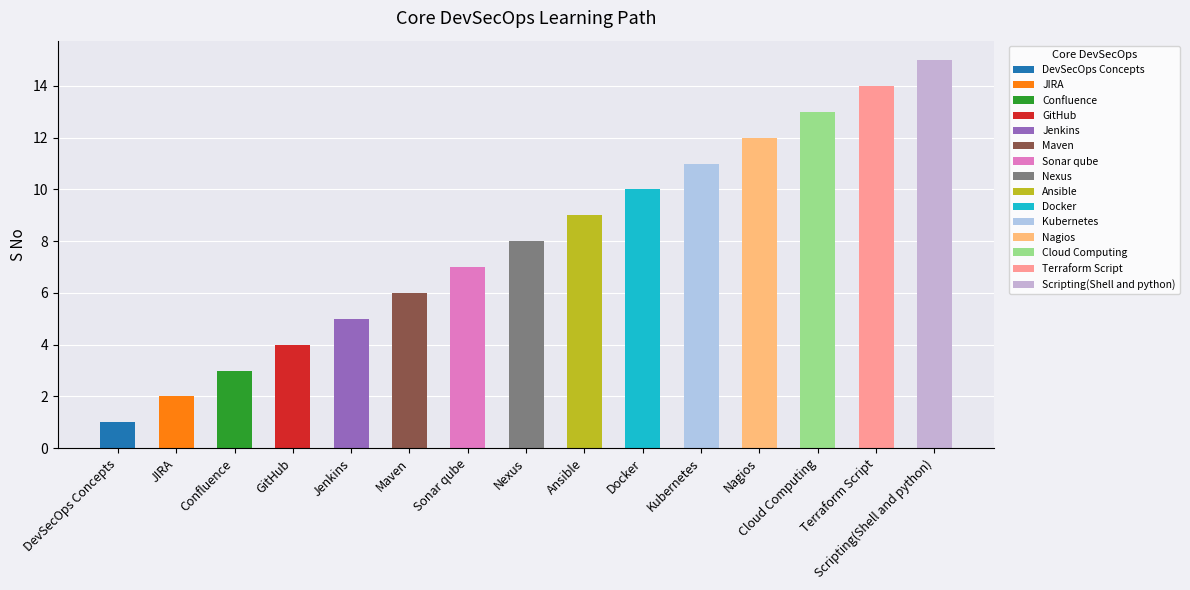

What is the difference between the values at Ansible and GitHub?

5